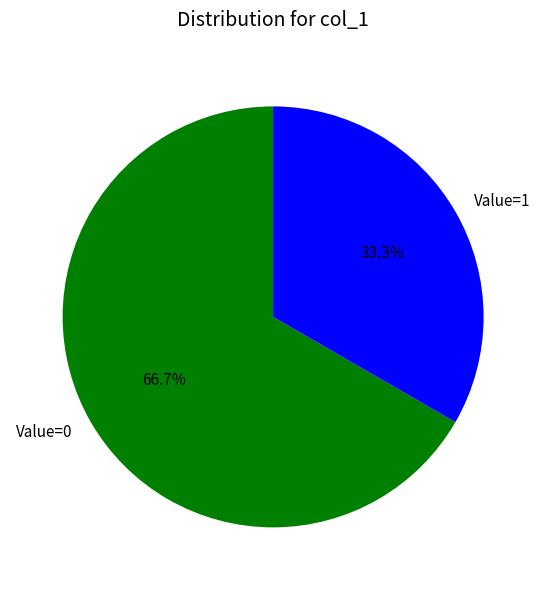

Rank the categories by value from highest to lowest.

Value=0, Value=1